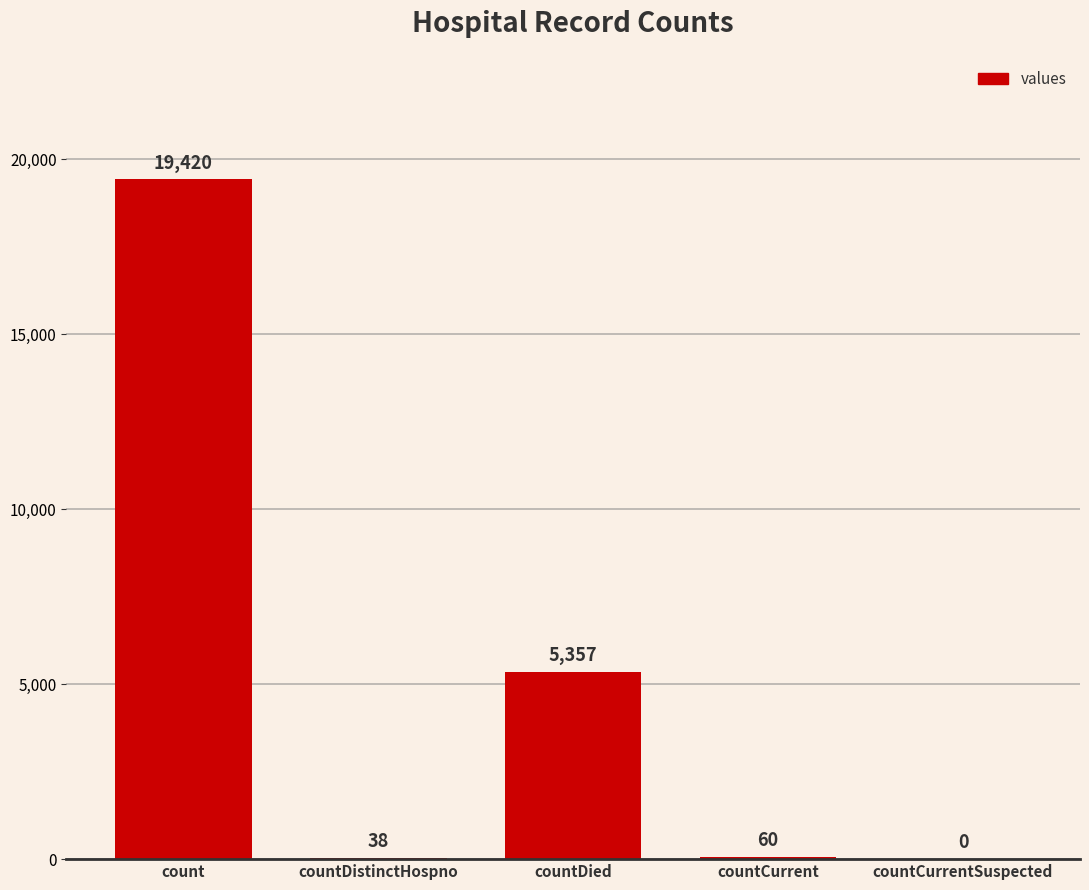

Which has a higher value, count or countCurrent?

count